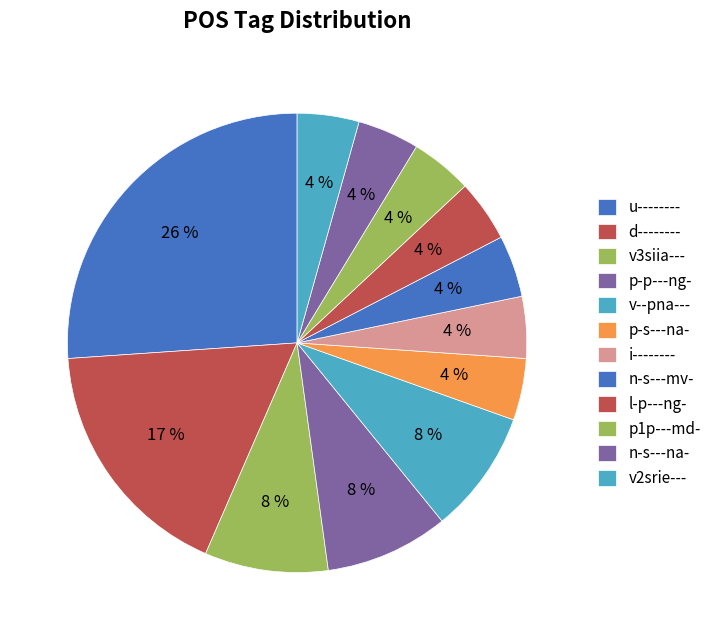

The v--pna--- slice represents 9% of the pie. True or false?

True